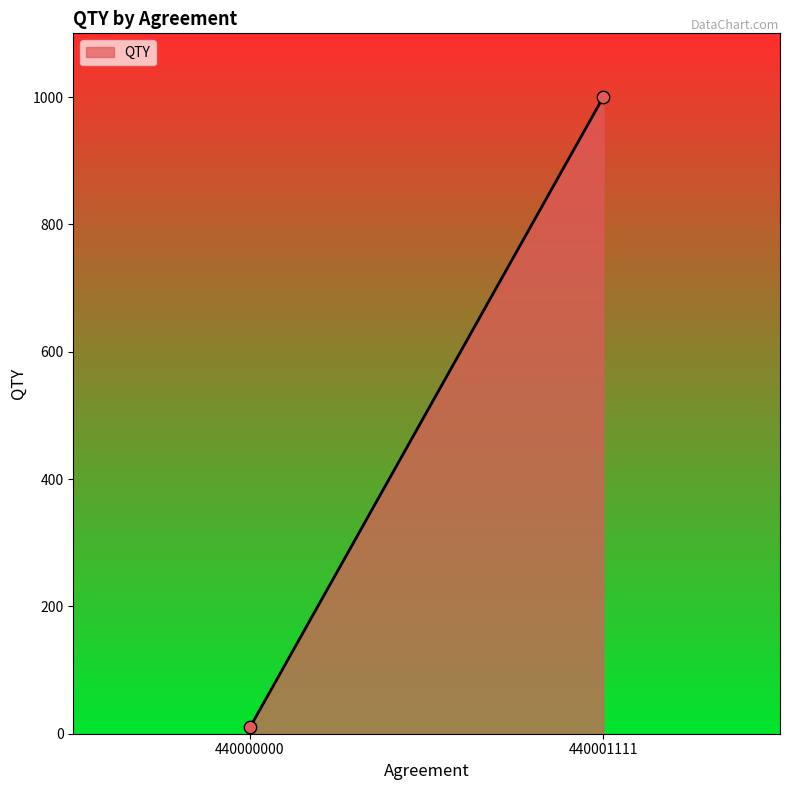

What is the range of Y values (max minus min)?

990